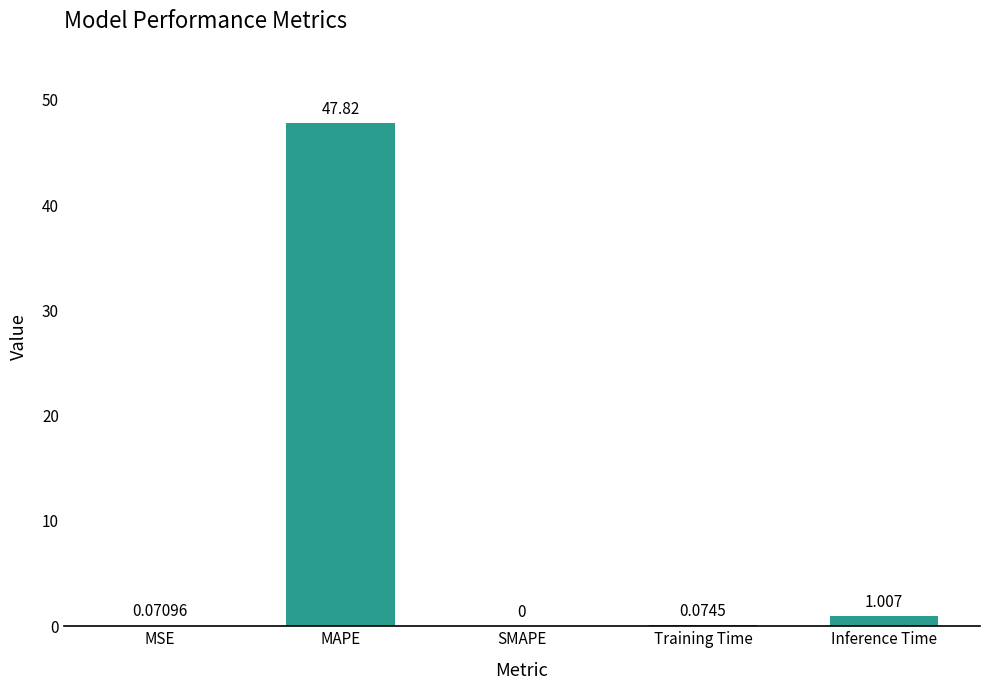

Which label corresponds to the largest value in the chart?

MAPE